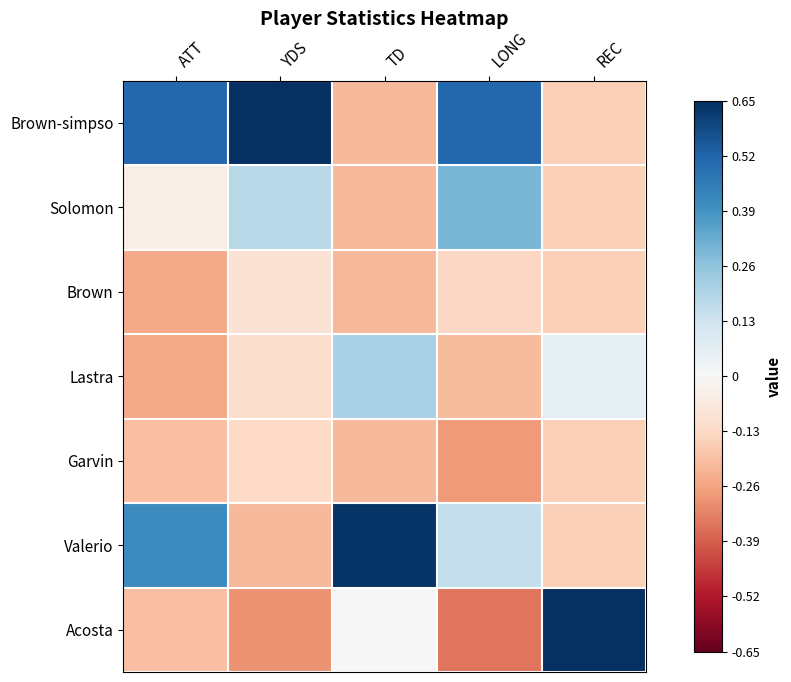

Rank the series by their maximum value, from lowest to highest.

Garvin, Brown, Lastra, Solomon, Valerio, Brown-simpso, Acosta